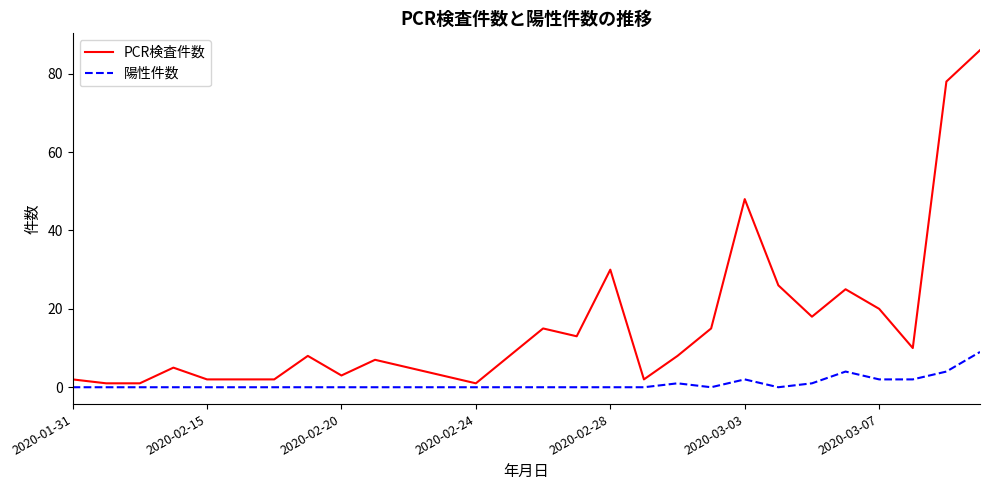

What is the difference between the maximum and minimum values in the PCR検査件数 series?

85